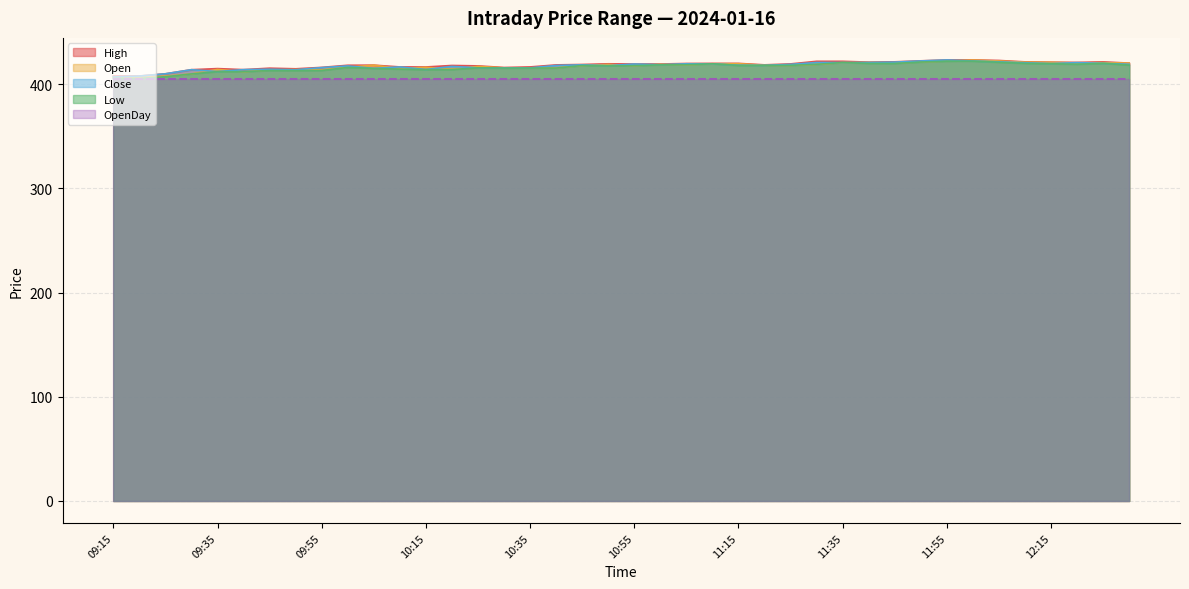

What is the lowest value of the Open series?

406.4